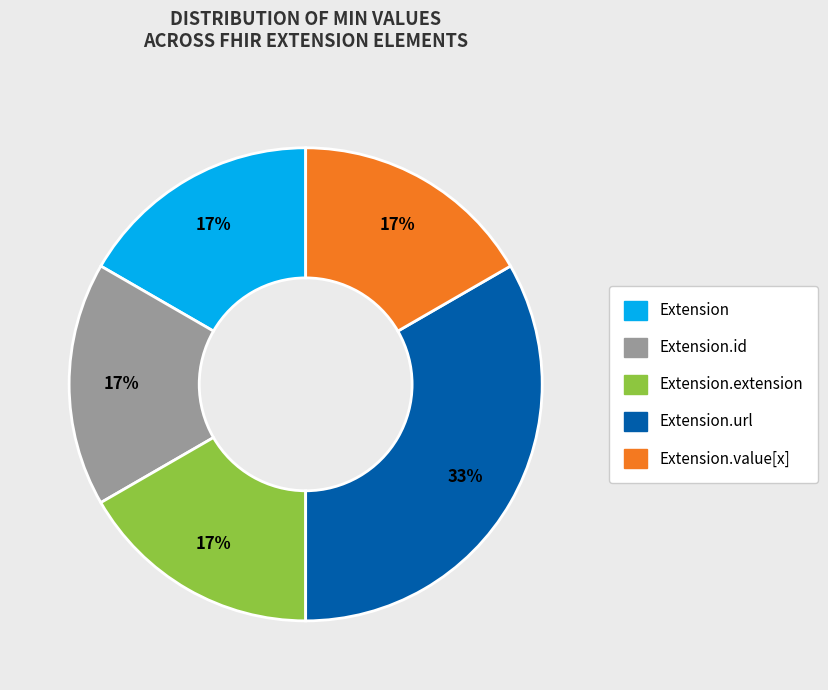

Count the number of slices in the pie.

5